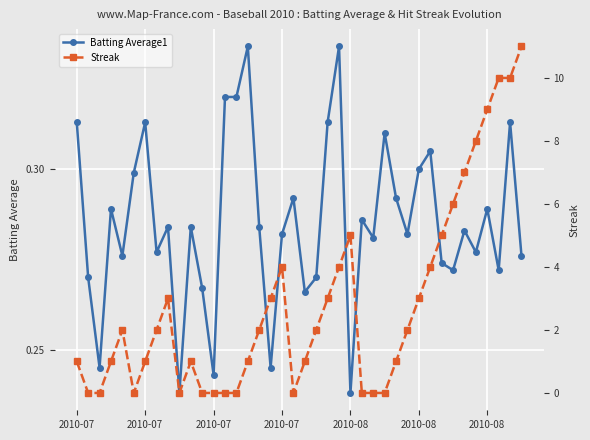

Which label corresponds to the smallest value in the chart?

2010-07